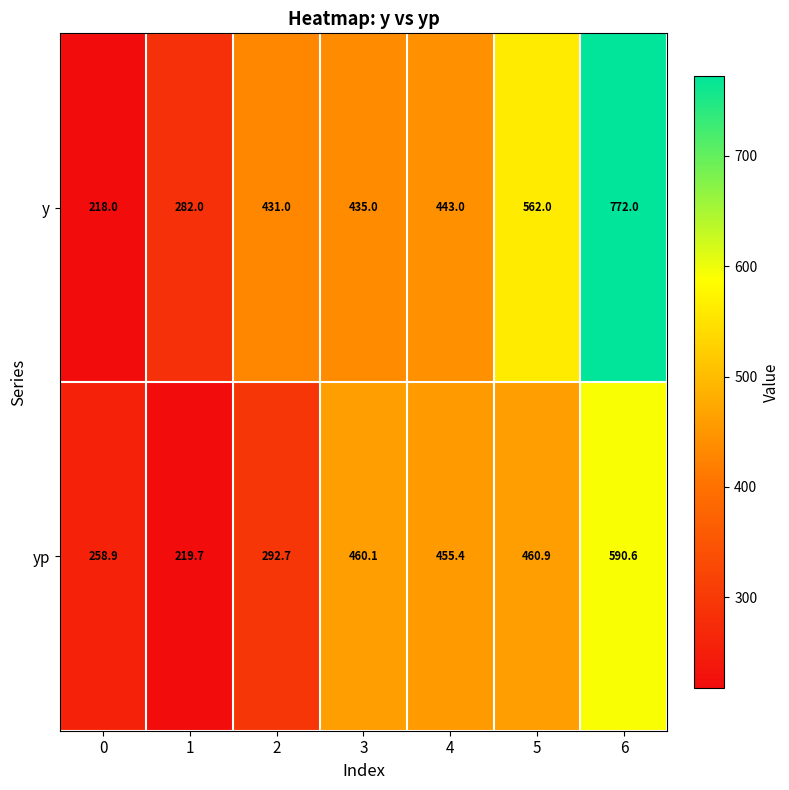

Reading left to right, what are all the values shown in this chart?

y: 0=218.0	1=282.0	2=431.0	3=435.0	4=443.0	5=562.0	6=772.0
yp: 0=258.9	1=219.7	2=292.7	3=460.1	4=455.4	5=460.9	6=590.6